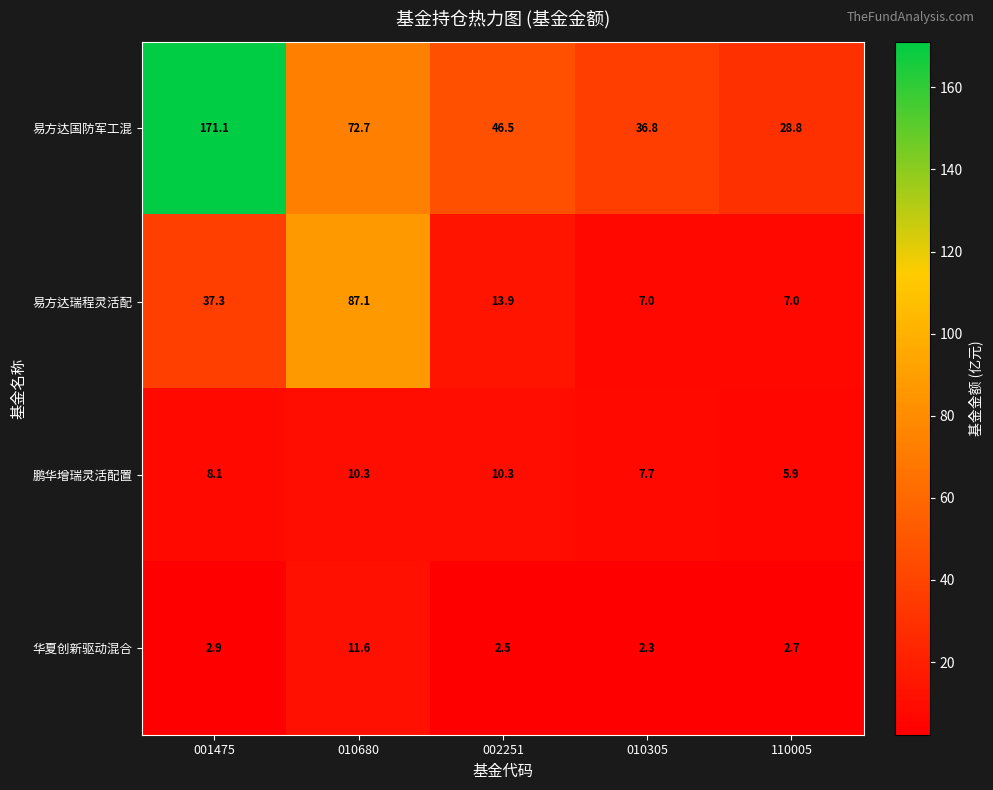

At how many categories does at least one series exceed 95?

1